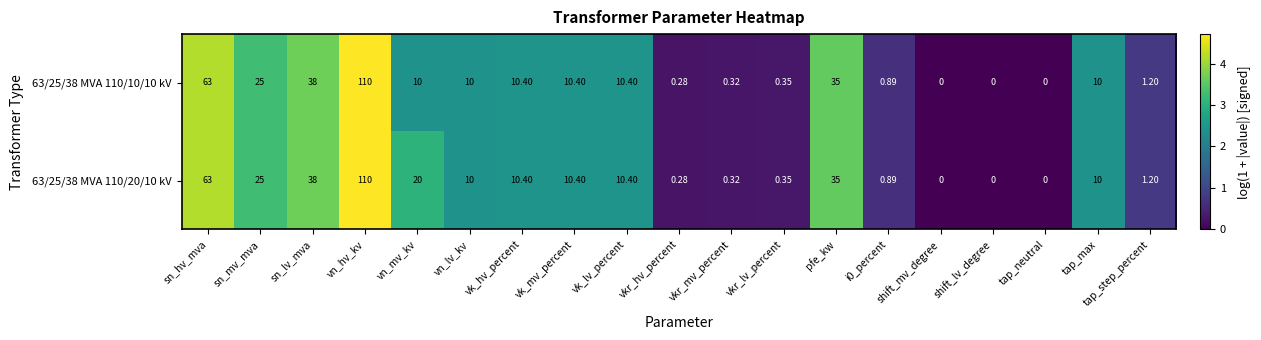

Where does the 63/25/38 MVA 110/10/10 kV series first go above 10?

sn_hv_mva